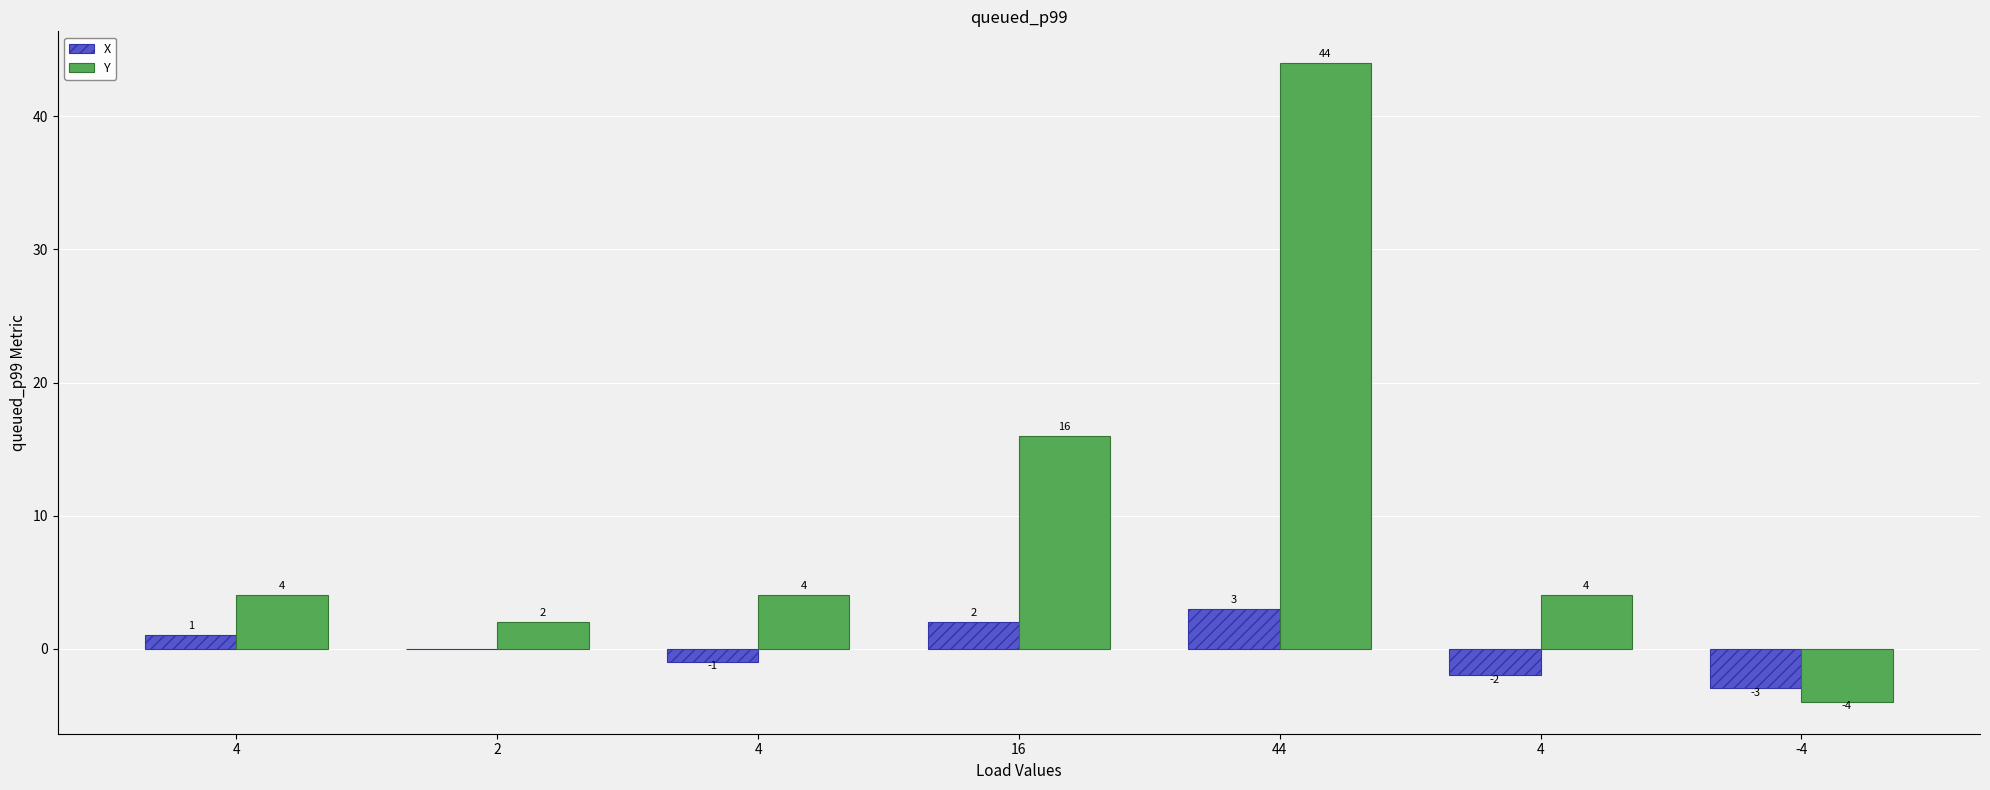

Are the bars grouped side by side (vs. stacked)?

Yes